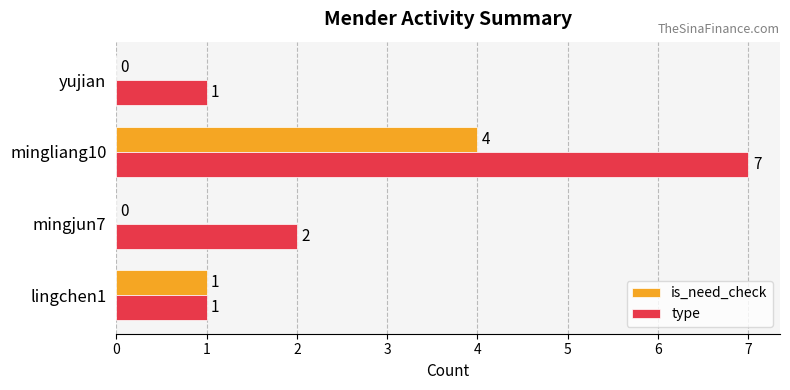

At which category is the sum across all series the highest?

mingliang10